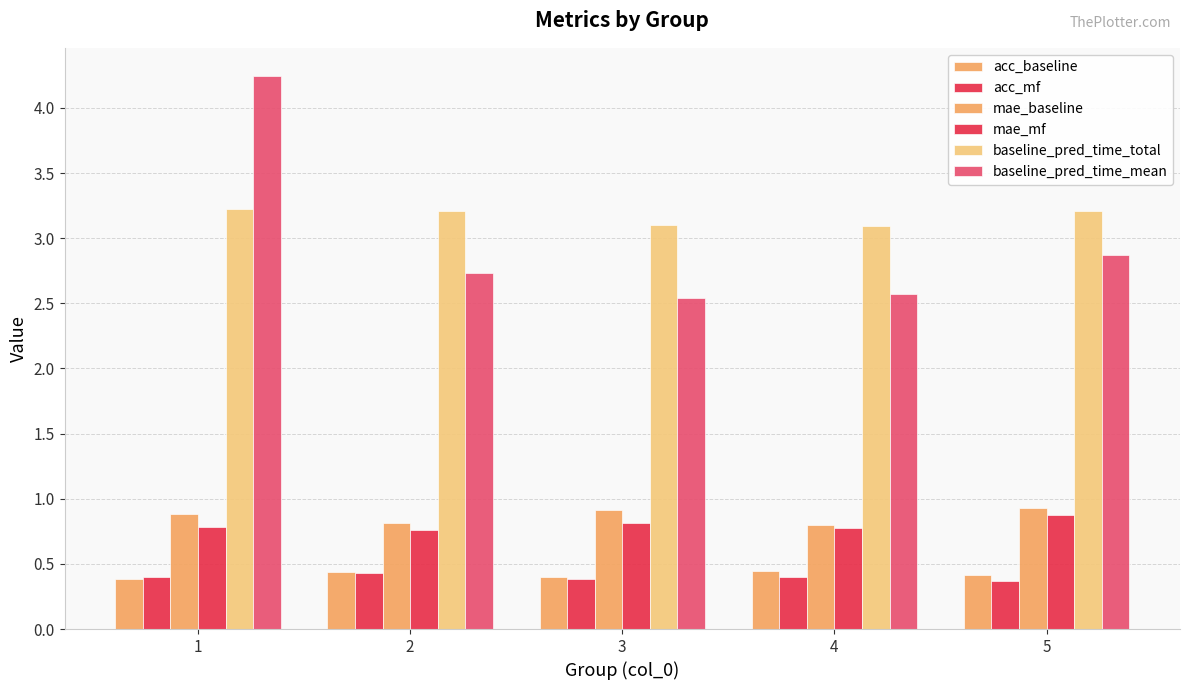

How many series are shown in this chart?

6